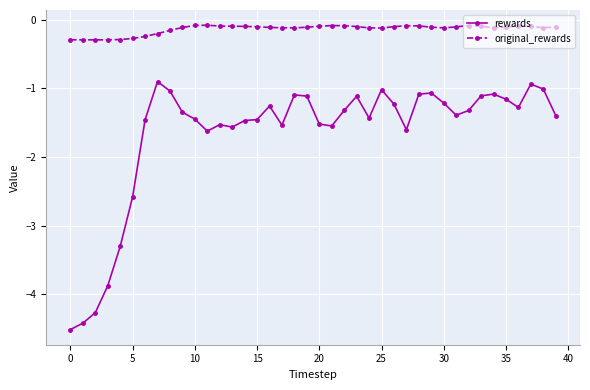

Which series has the widest spread of values?

rewards